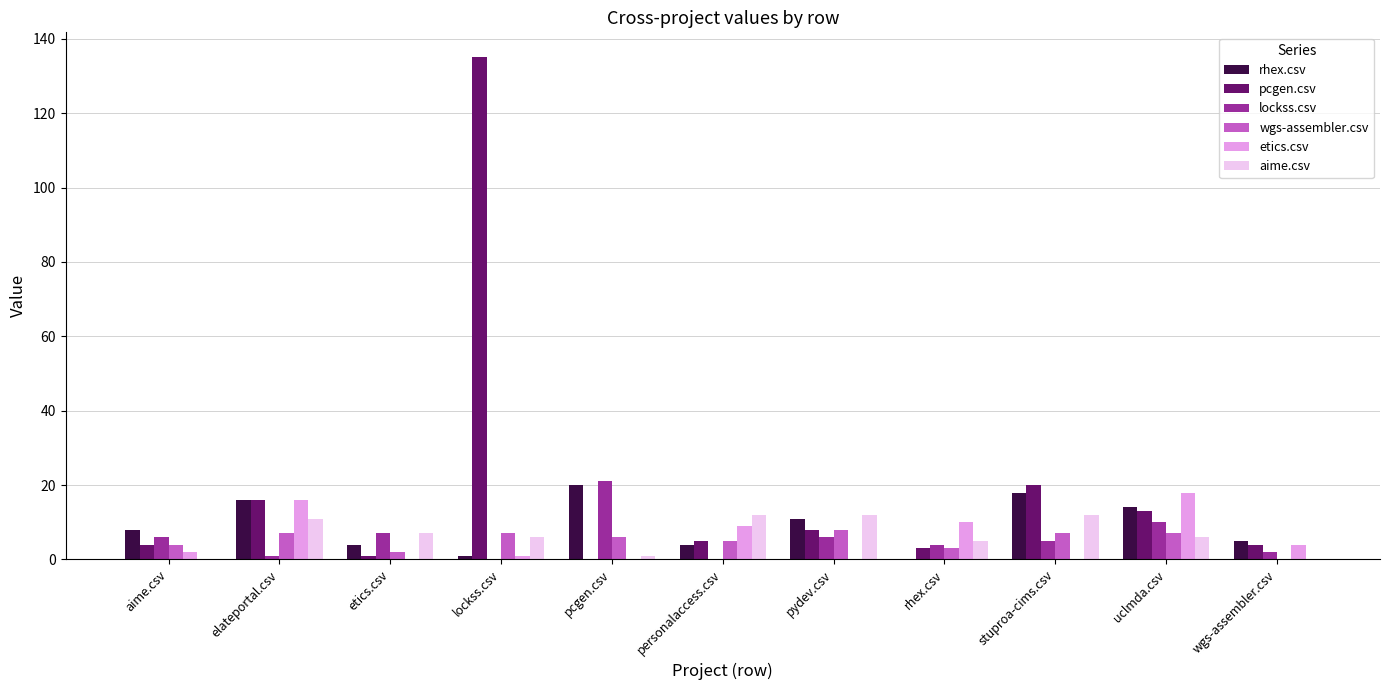

What are all the series names shown in the legend?

rhex.csv, pcgen.csv, lockss.csv, wgs-assembler.csv, etics.csv, aime.csv